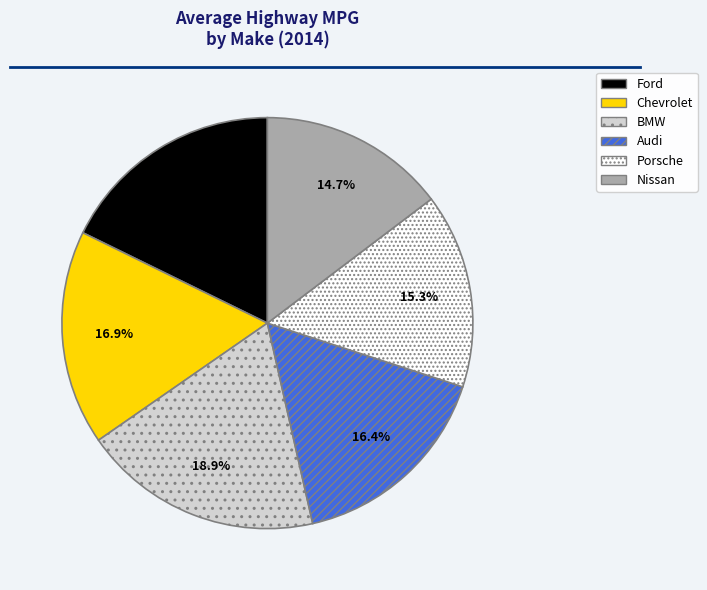

True or false: Porsche accounts for 15% of the total.

True